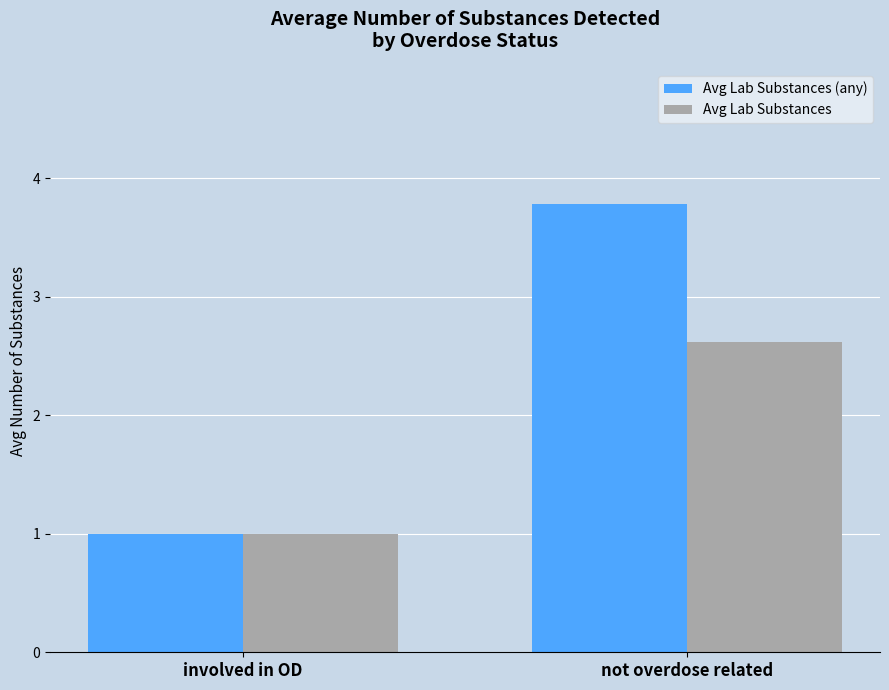

What is the value of the Avg Lab Substances bar at the 1st from the left?

1.0